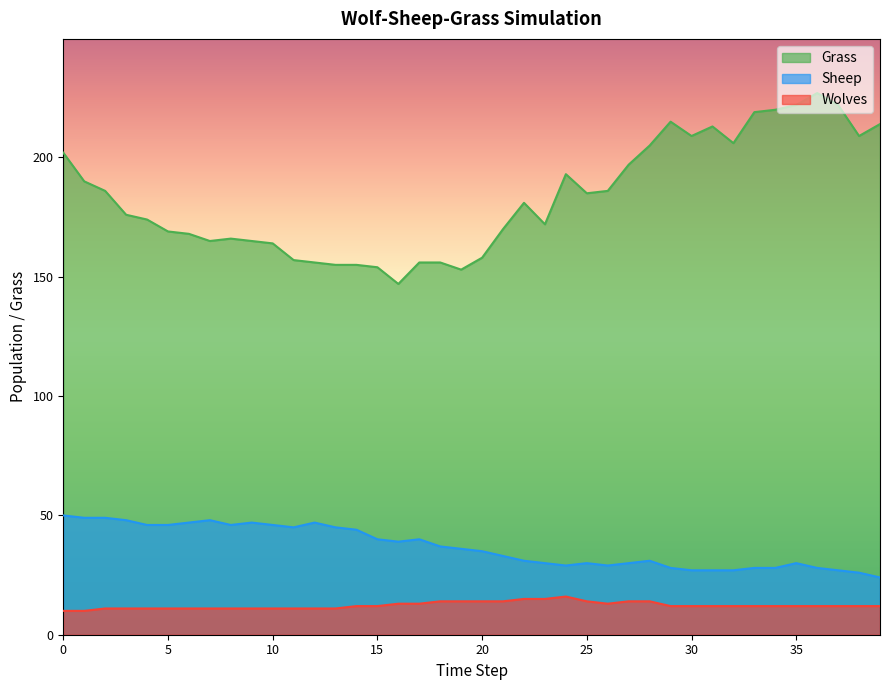

What are all the series names shown in the legend?

Grass, Sheep, Wolves